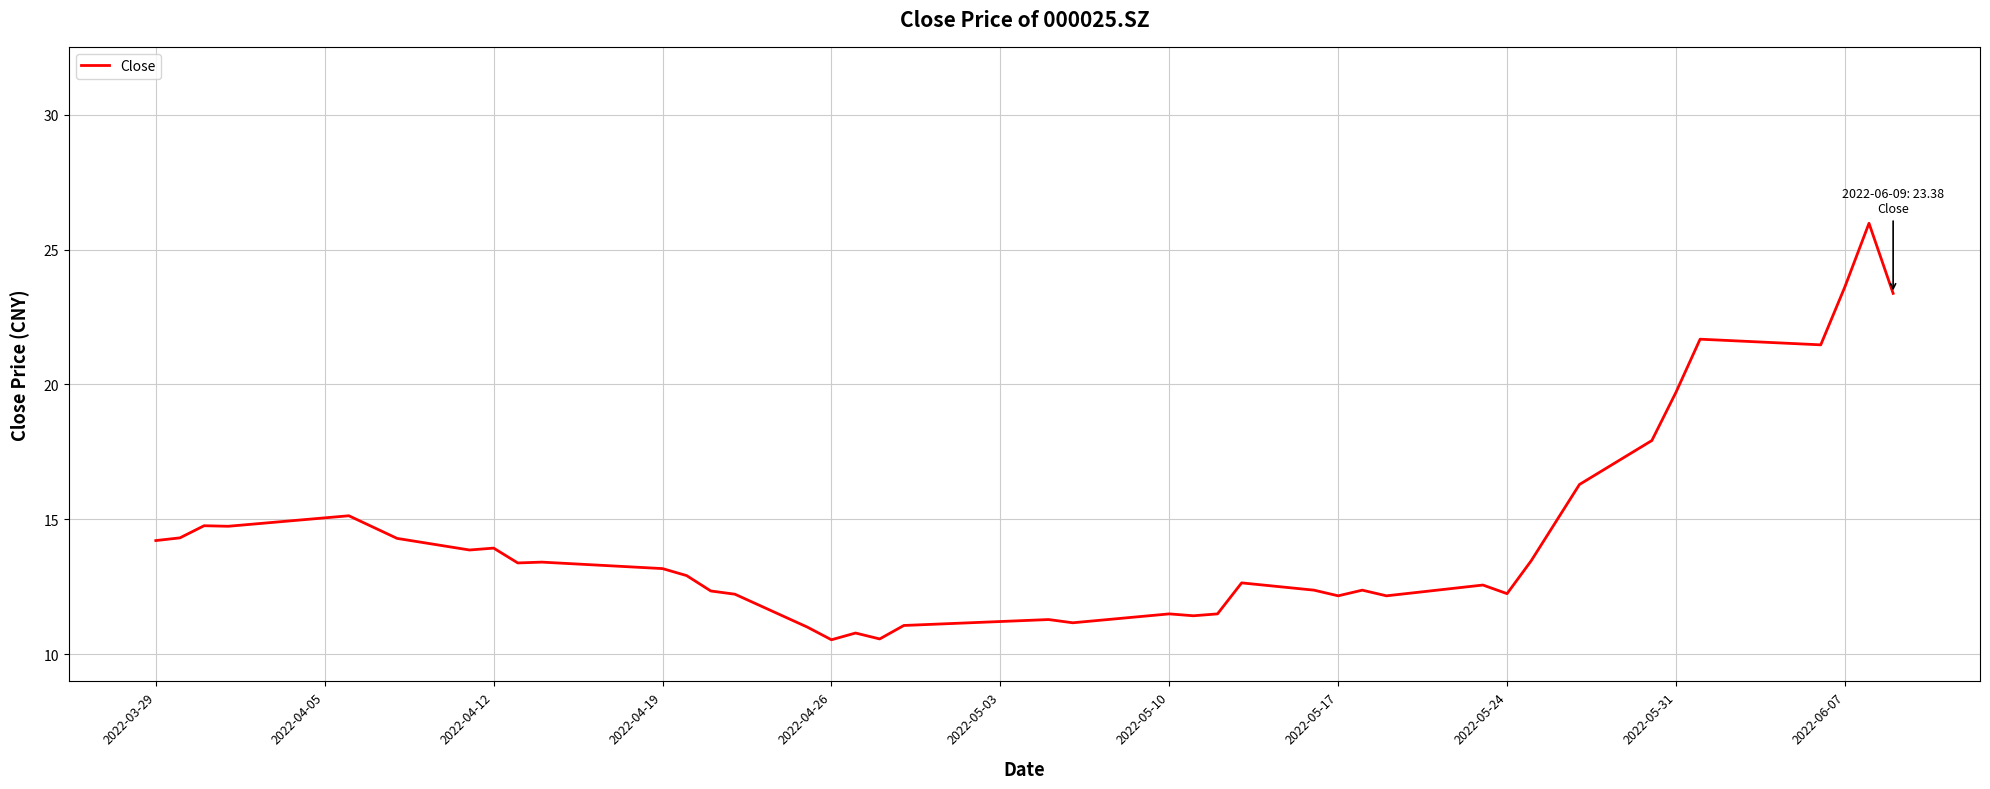

Count the number of categories in the chart.

40